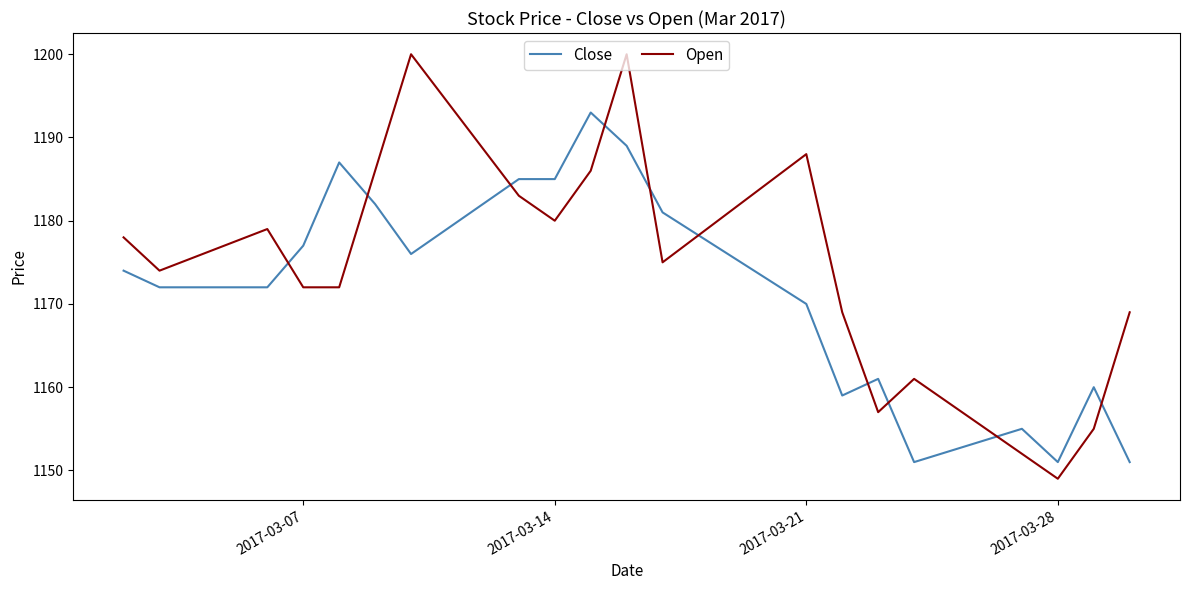

Rank the series by their maximum value, from lowest to highest.

Close, Open